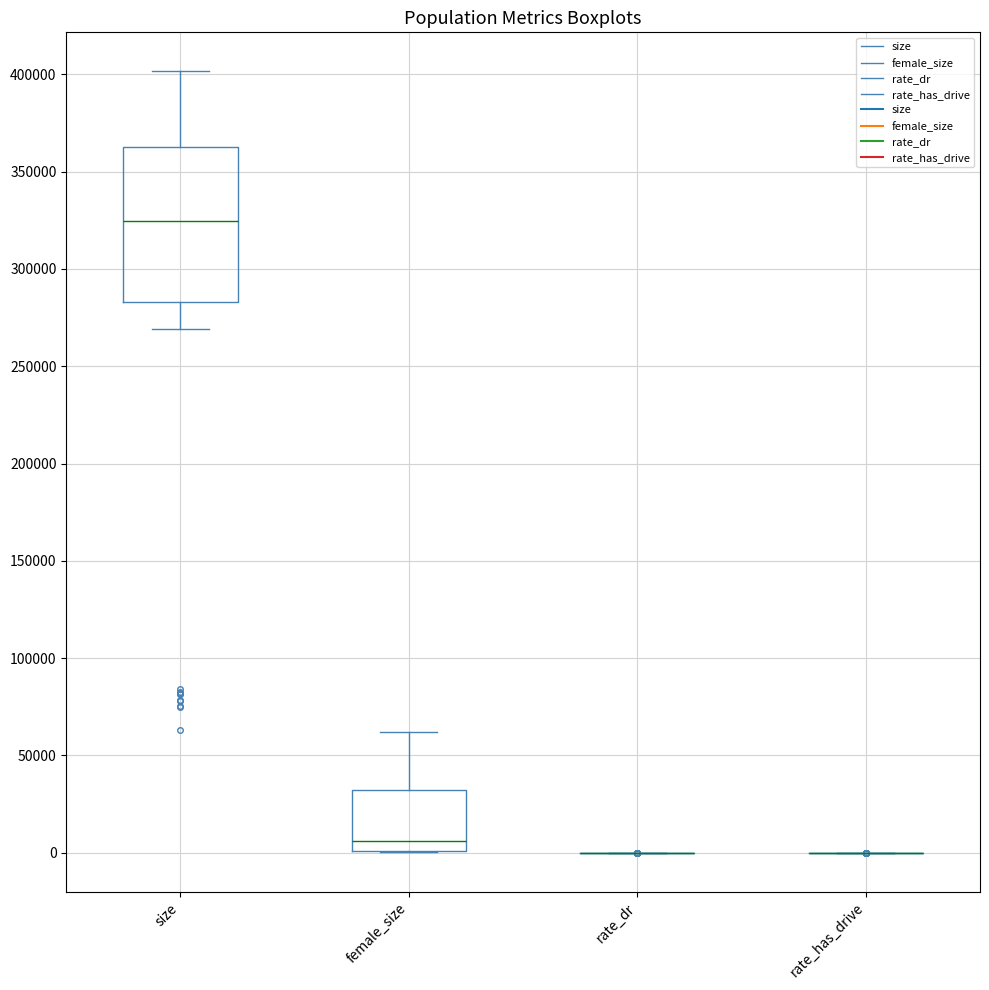

Reading left to right, transcribe this box plot: for each box, give where its median line is, the range the box spans, and where its two whiskers end, as read against the y-axis. The values are not printed on the chart, so give them approximately, as read against the axis.

size: median 325000, box 285000 to 365000, whiskers 270000 to 400000
female_size: median 5000, box 0 to 30000, whiskers 0 to 60000
rate_dr: box collapsed to a line at 0, whiskers 0 to 0
rate_has_drive: box collapsed to a line at 0, whiskers 0 to 0